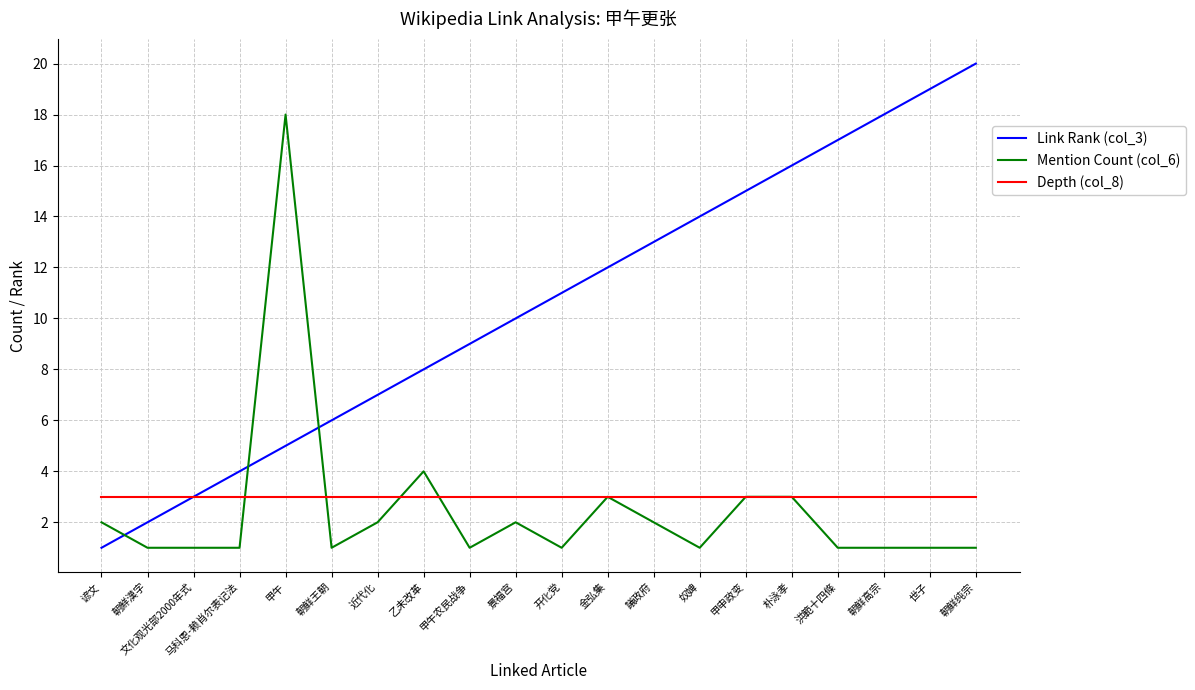

Reading right to left, what are all the values shown in this chart?

Link Rank (col_3): 朝鲜纯宗=20	世子=19	朝鲜高宗=18	洪範十四條=17	朴泳孝=16	甲申政变=15	奴婢=14	議政府=13	金弘集=12	开化党=11	景福宫=10	甲午农民战争=9	乙未改革=8	近代化=7	朝鲜王朝=6	甲午=5	马科恩-赖肖尔表记法=4	文化观光部2000年式=3	朝鮮漢字=2	谚文=1
Mention Count (col_6): 朝鲜纯宗=1	世子=1	朝鲜高宗=1	洪範十四條=1	朴泳孝=3	甲申政变=3	奴婢=1	議政府=2	金弘集=3	开化党=1	景福宫=2	甲午农民战争=1	乙未改革=4	近代化=2	朝鲜王朝=1	甲午=18	马科恩-赖肖尔表记法=1	文化观光部2000年式=1	朝鮮漢字=1	谚文=2
Depth (col_8): 朝鲜纯宗=3	世子=3	朝鲜高宗=3	洪範十四條=3	朴泳孝=3	甲申政变=3	奴婢=3	議政府=3	金弘集=3	开化党=3	景福宫=3	甲午农民战争=3	乙未改革=3	近代化=3	朝鲜王朝=3	甲午=3	马科恩-赖肖尔表记法=3	文化观光部2000年式=3	朝鮮漢字=3	谚文=3